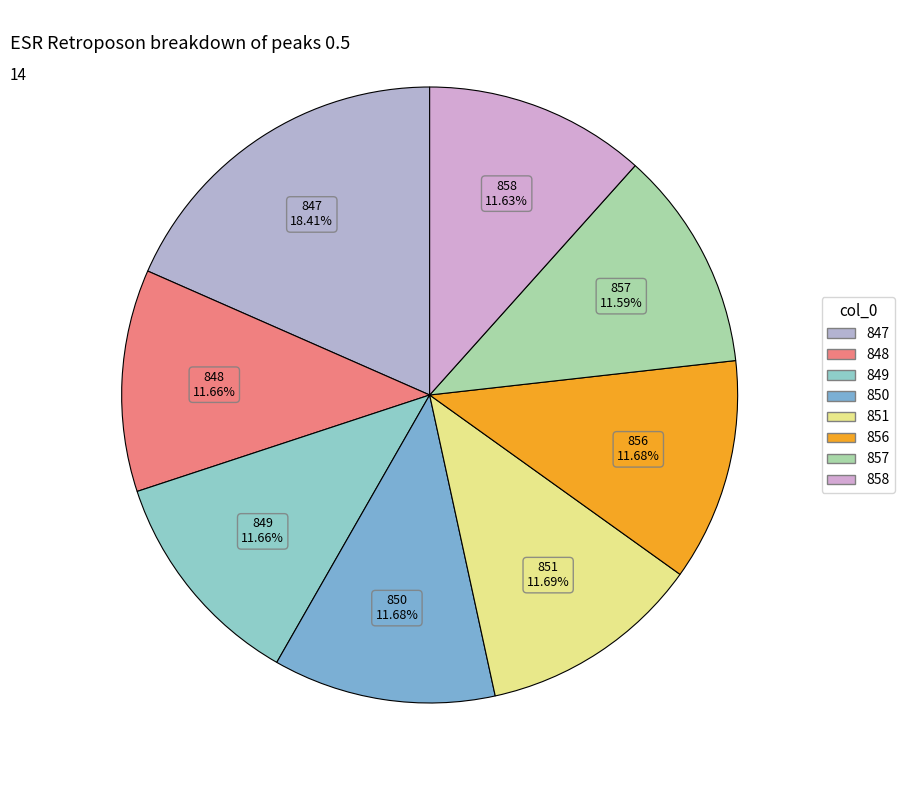

Between 847 and 848, which is larger?

847